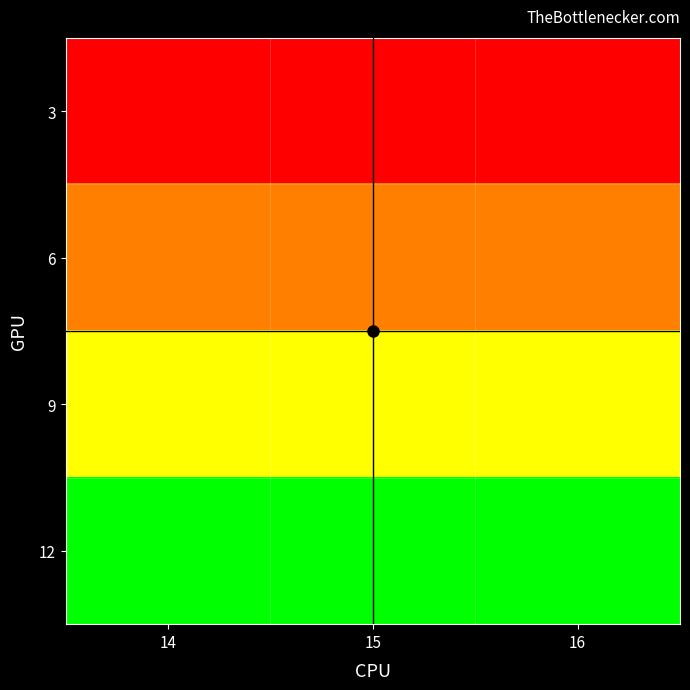

Reading left to right, transcribe all the data shown in this chart.

3: 14=0.0	15=0.0	16=0.0
6: 14=0.3	15=0.3	16=0.3
9: 14=0.7	15=0.7	16=0.7
12: 14=1.0	15=1.0	16=1.0